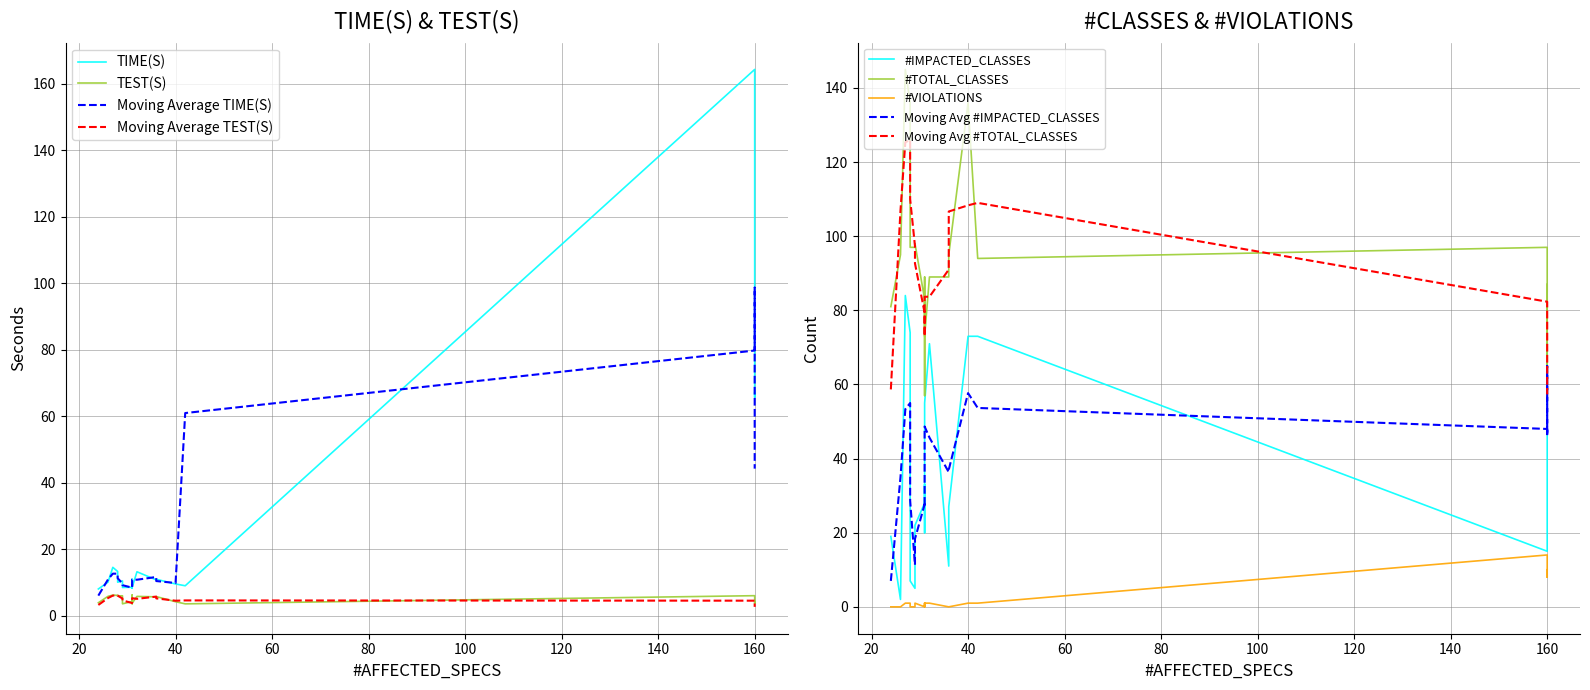

At which category is the sum across all series the highest?

160